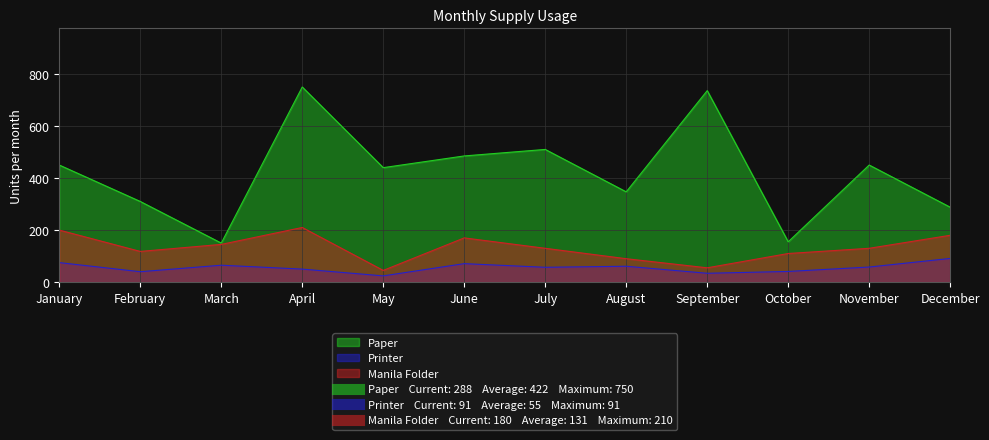

Which series changed the most between June and October?

Paper